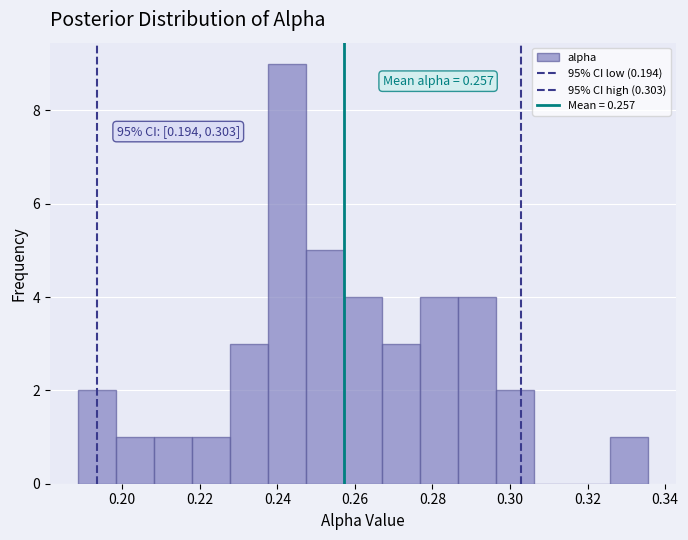

Which range on the x-axis has the tallest bar?

0.238 to 0.248